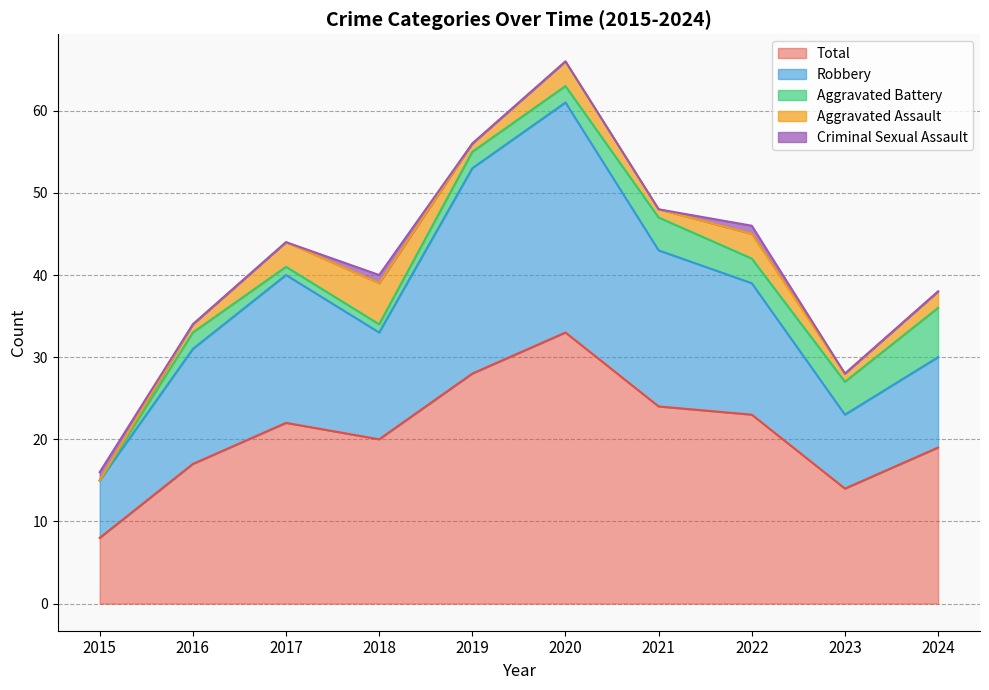

What is the difference between the second highest and minimum values in the Aggravated Assault series?

3